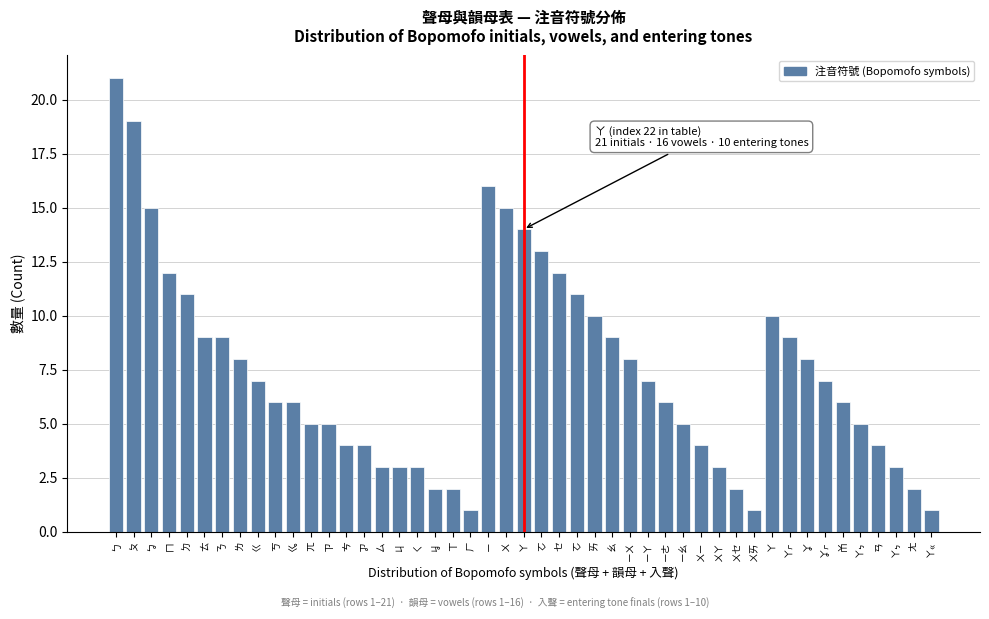

How many data points does each series have?

47